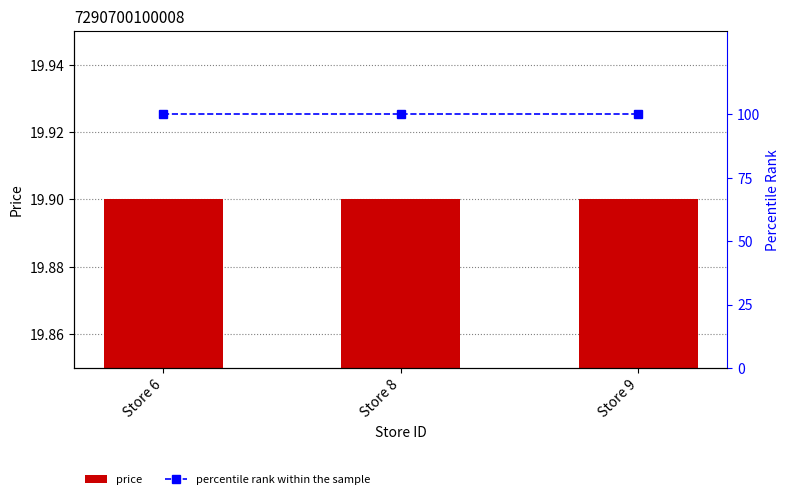

How many groups of bars are there?

3